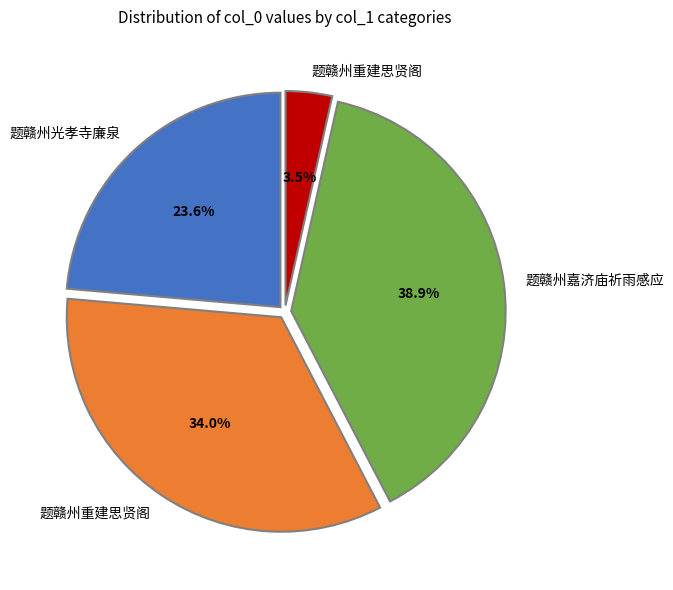

Is there any slice that represents more than half of the pie?

No